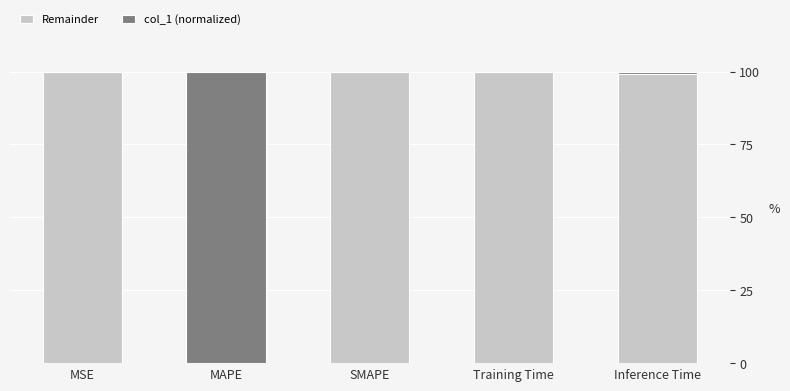

What is the total value across all series at SMAPE?

100.0